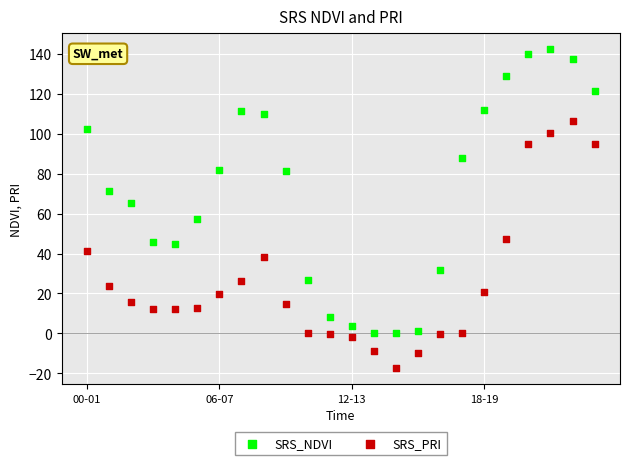

Across all data points, what is the range of Y values (max minus min)?

159.5